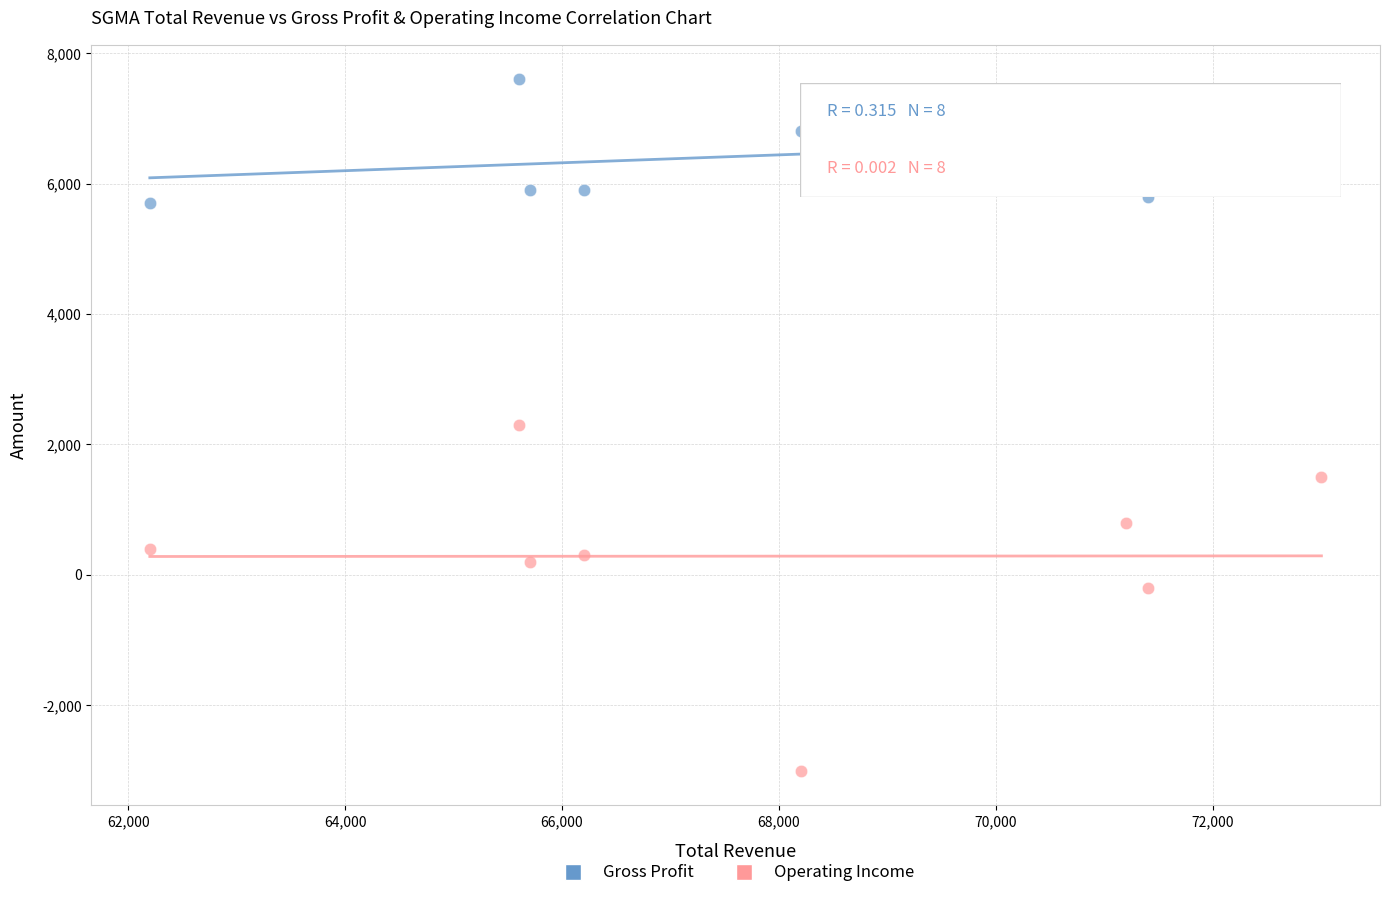

Which series reaches the minimum Y coordinate?

Operating Income